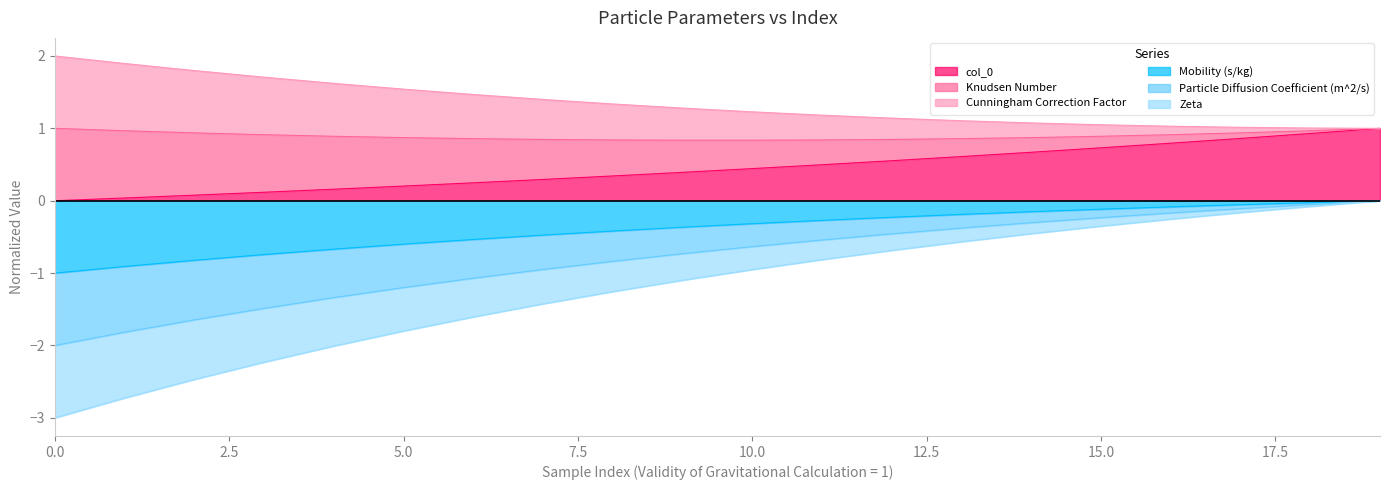

Between 1 and 1, which is larger?

1